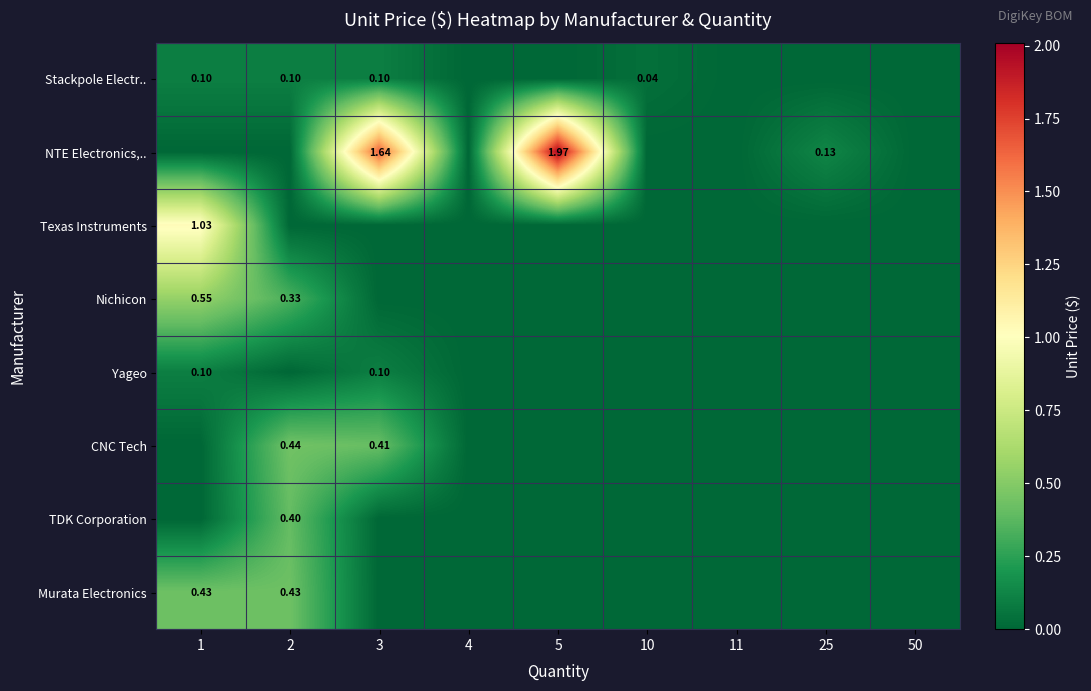

The value of CNC Tech at 50 is -0.2. True or false?

False